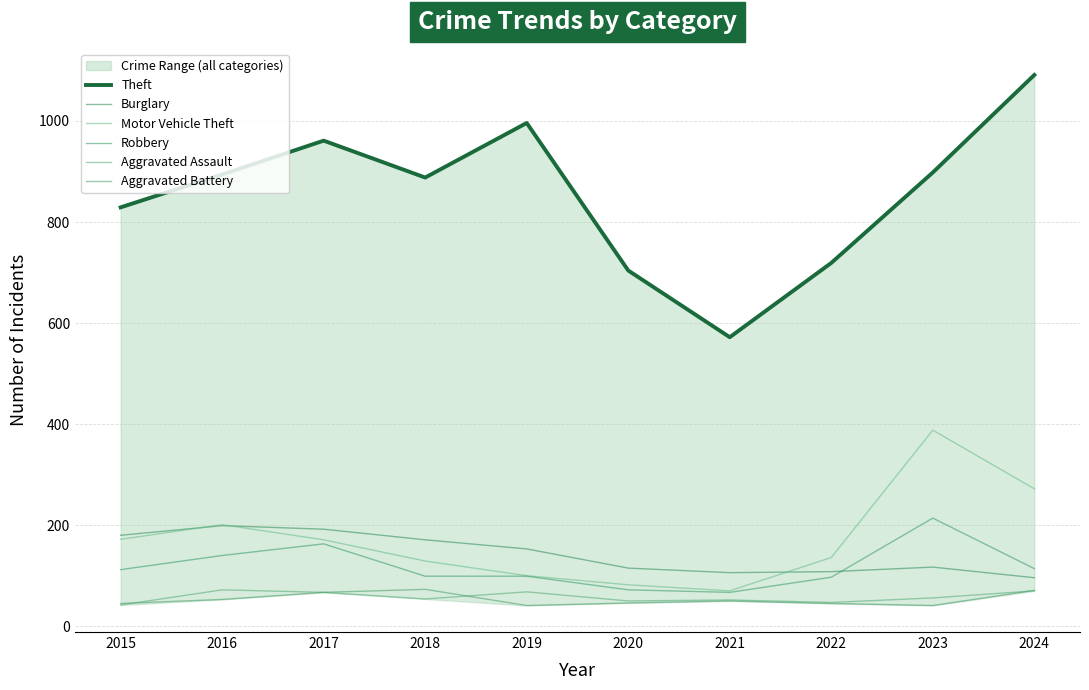

At which category does Robbery reach its first local valley?

2021